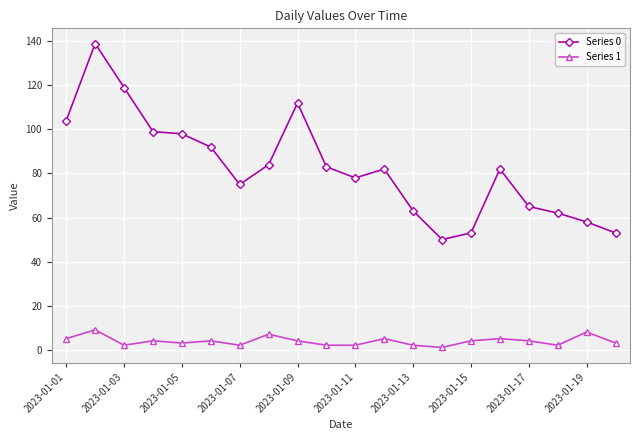

True or false: Series 0 and Series 1 intersect in this chart.

False